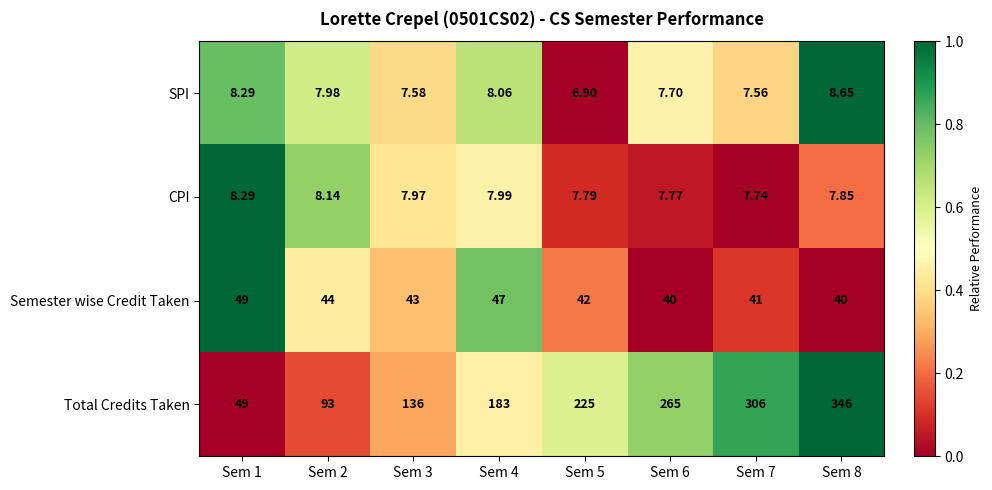

At Sem 5, list the series in order from largest to smallest.

Total Credits Taken, Semester wise Credit Taken, CPI, SPI